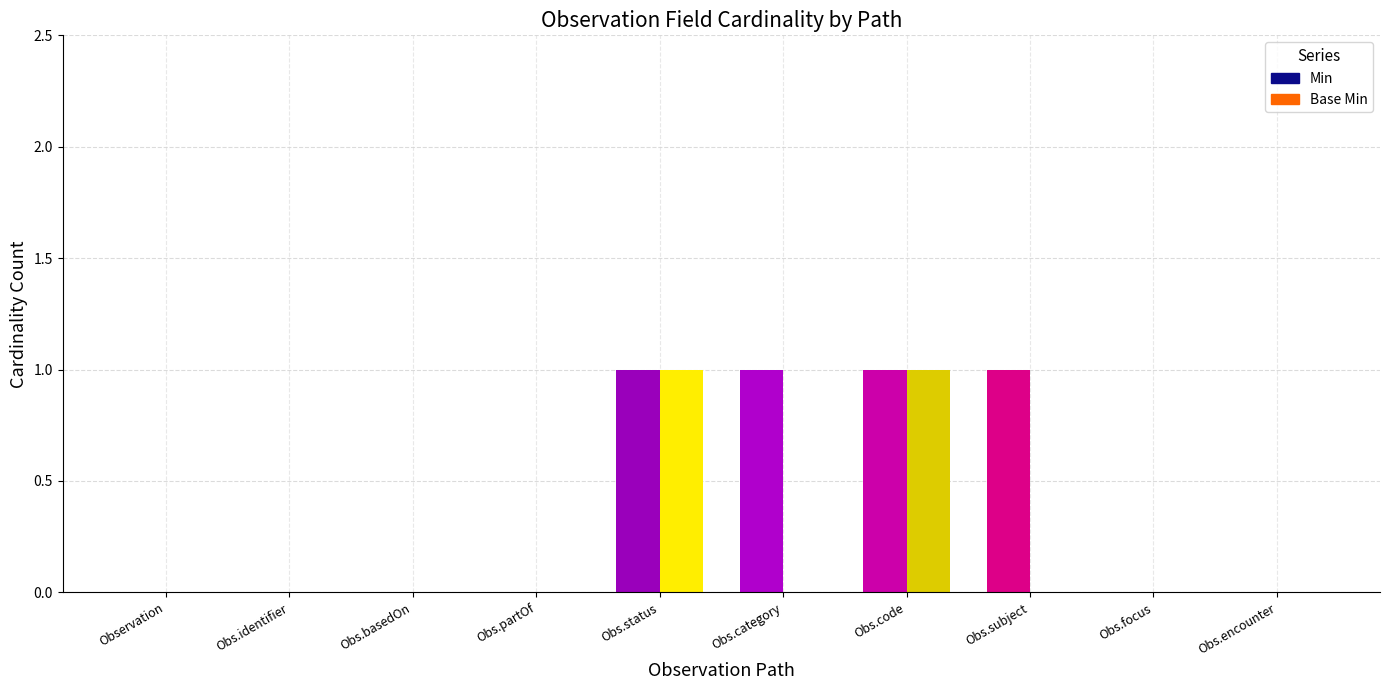

How many series are shown in this chart?

2